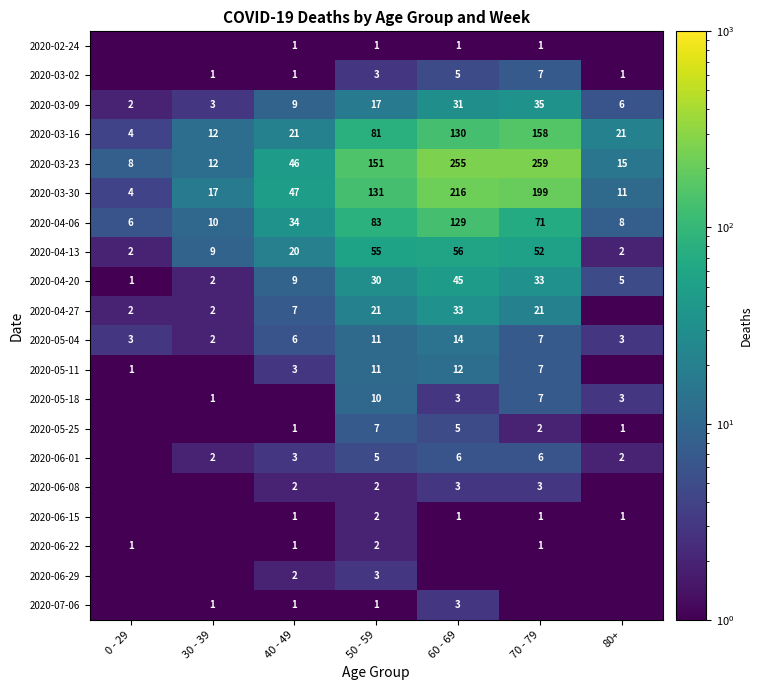

The 2020-04-27 series shows 2.0 at 30 - 39. True or false?

True